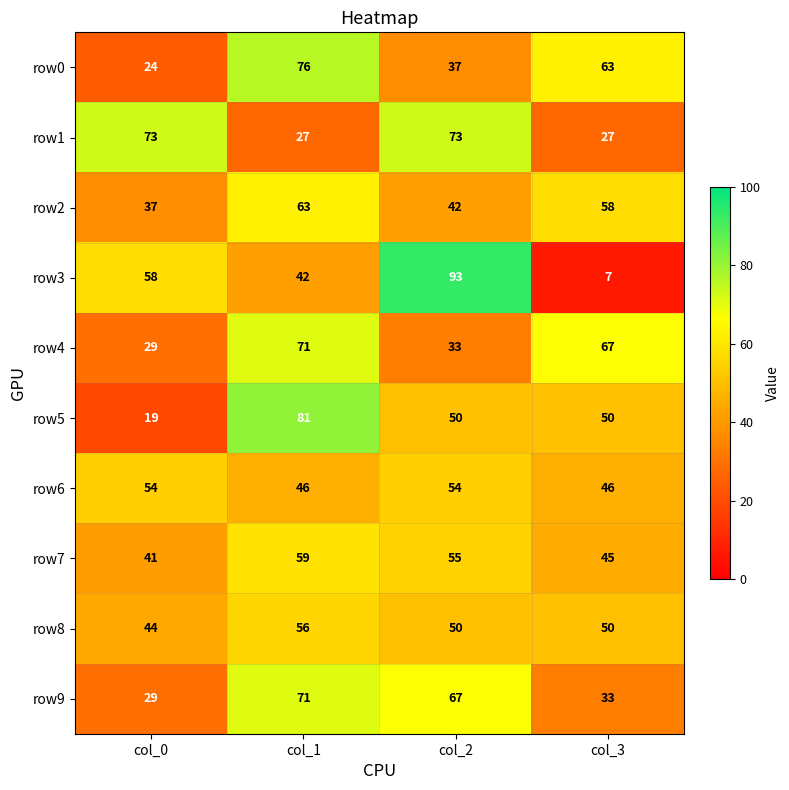

How many row0 values are between 37 and 76?

3